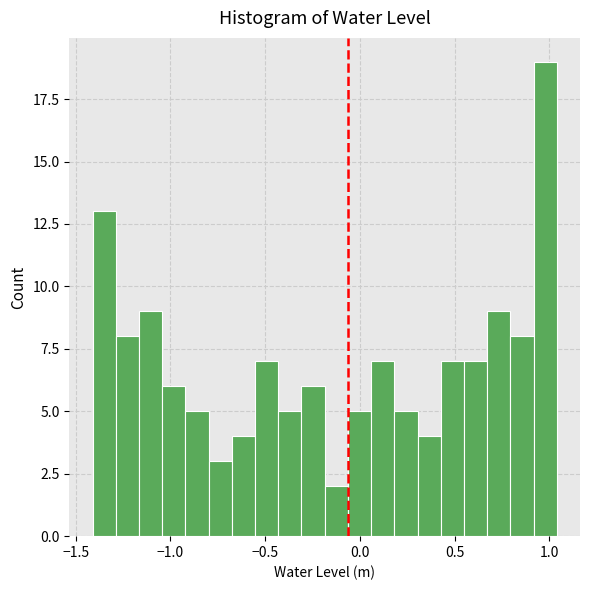

Around what value on the x-axis is the tallest bar? Give the approximate position of its centre, as read against the axis.

1.00